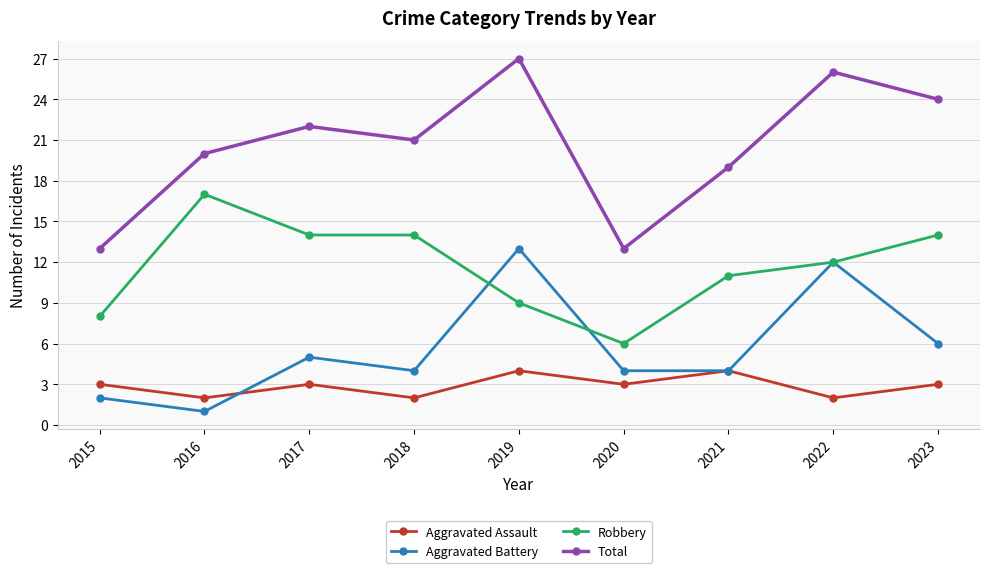

True or false: Aggravated Assault and Robbery intersect in this chart.

False